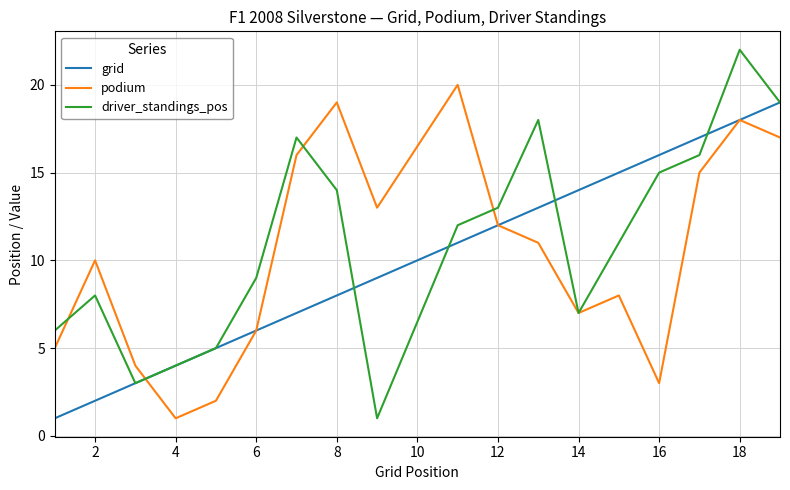

Rank the series by their maximum value, from lowest to highest.

grid, podium, driver_standings_pos